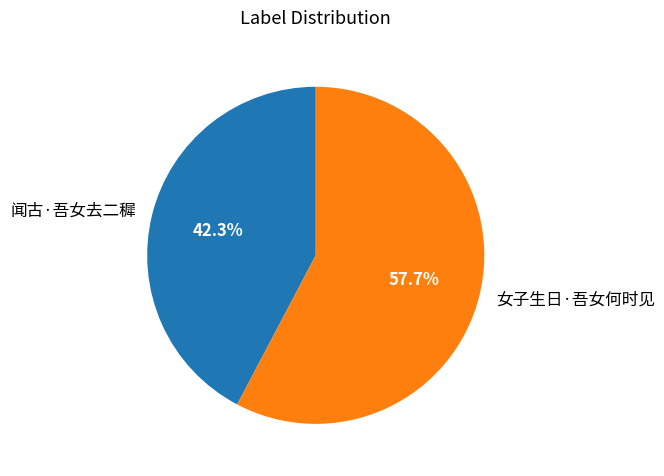

How many slices are in this pie chart?

2